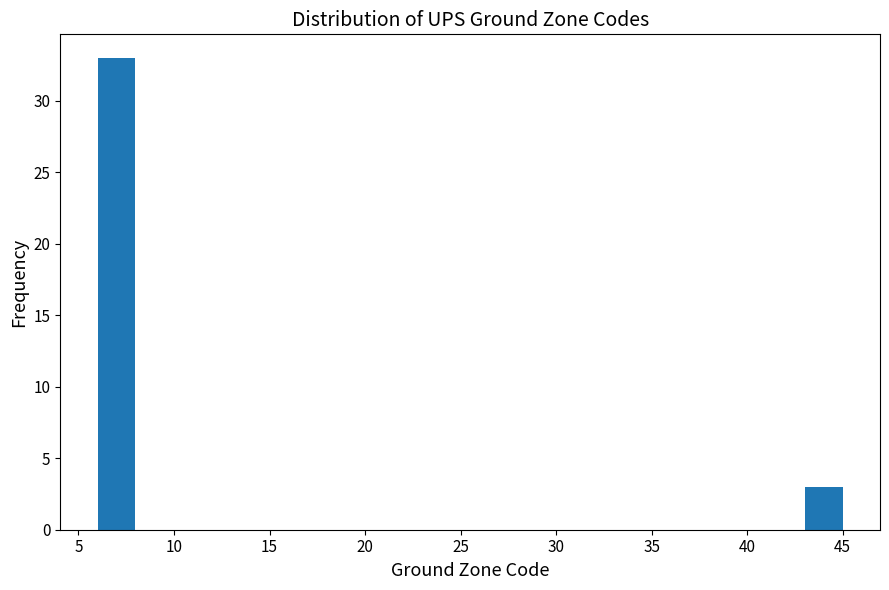

Around what value on the x-axis is the tallest bar? Give the approximate position of its centre, as read against the axis.

7.0